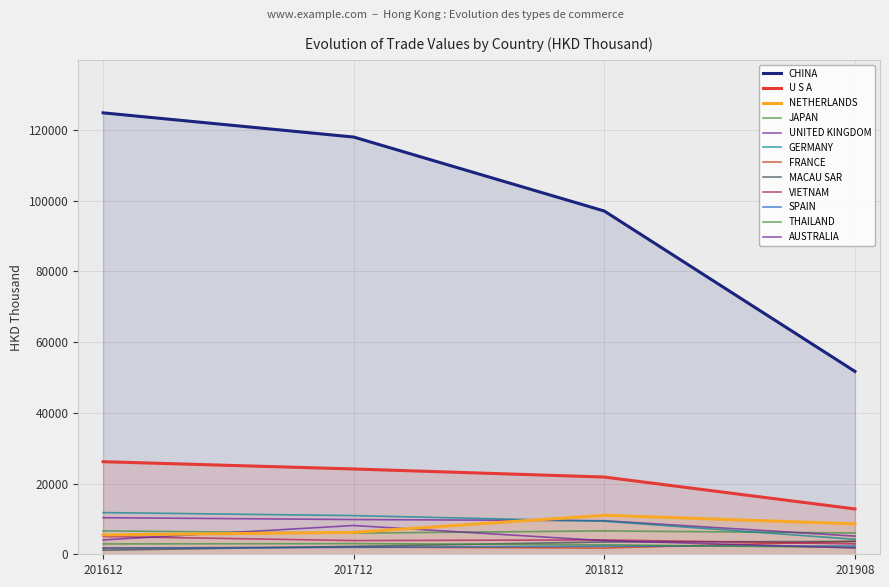

How many lines are shown in the chart?

12